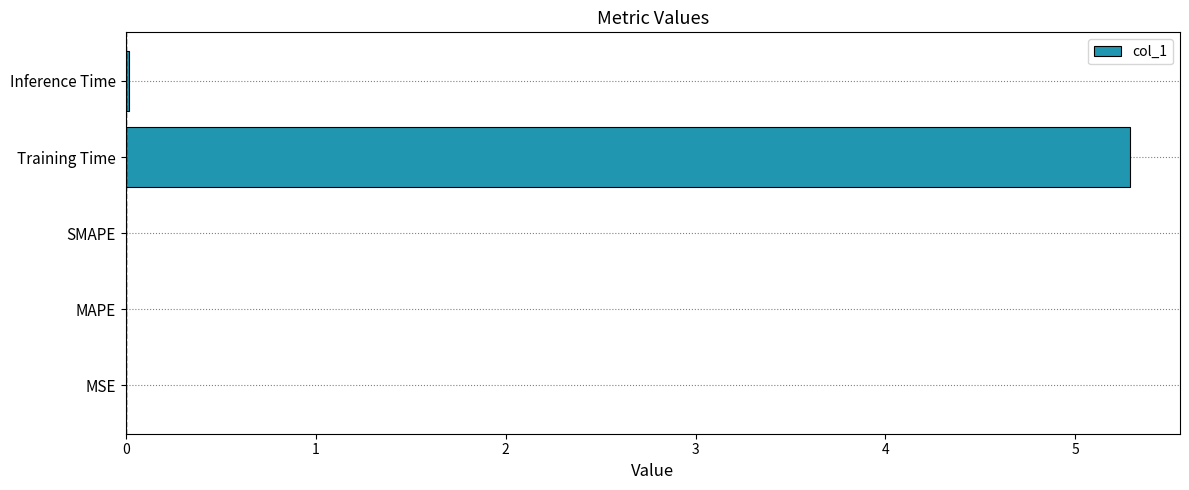

True or false: the data shows 8.3 at Training Time.

False